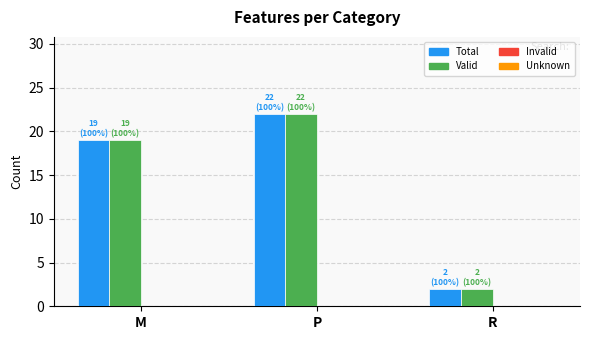

Reading left to right, list all the values displayed in this chart.

Total: M=19	P=22	R=2
Valid: M=19	P=22	R=2